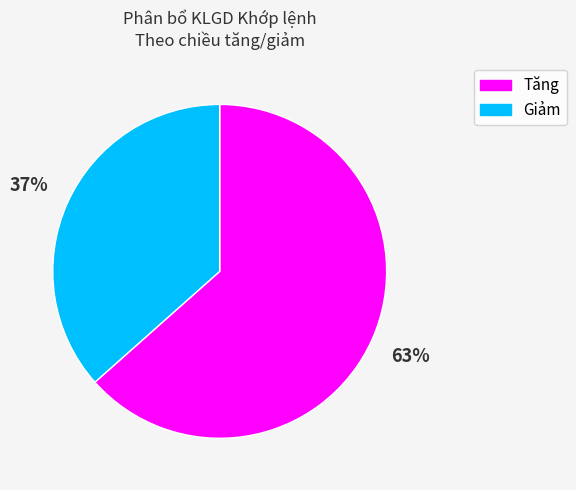

To the nearest percent, what percentage of the pie is Tăng?

63%